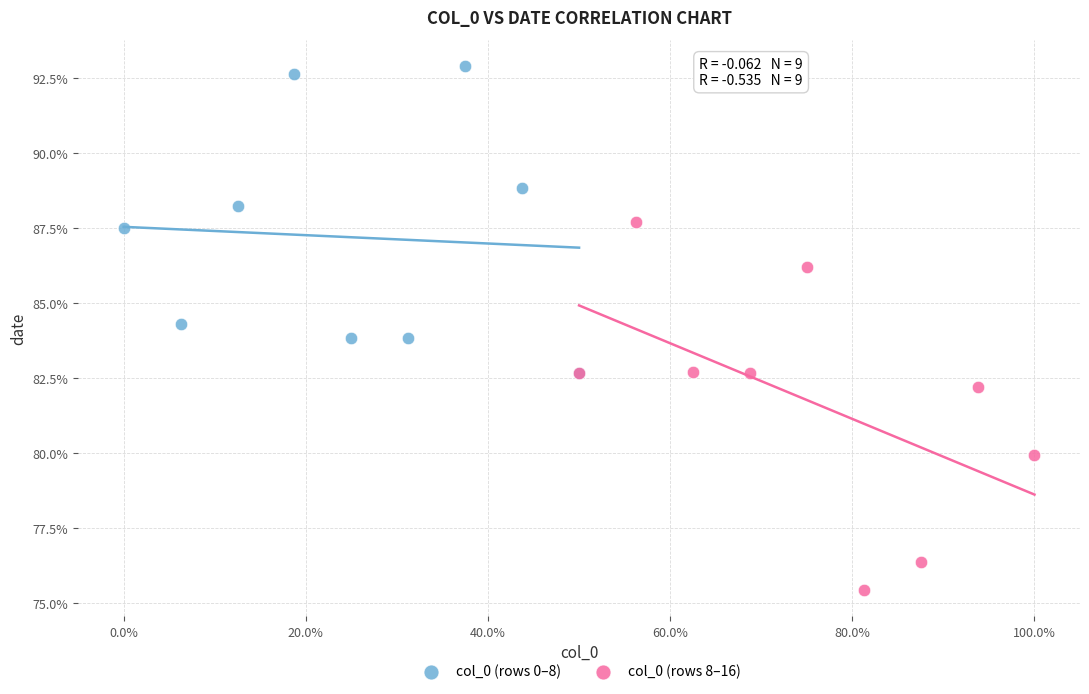

What are all the series names shown in the legend?

col_0 (rows 0–8), col_0 (rows 8–16)